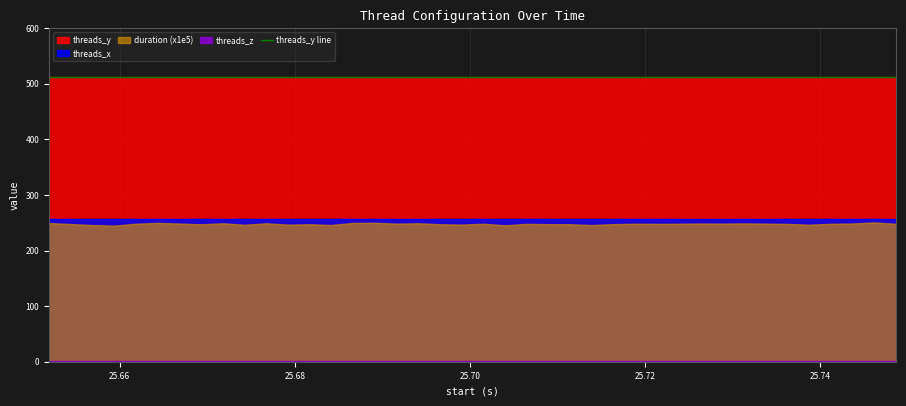

What is the value of the threads_y point at the 9th from the left?

512.0